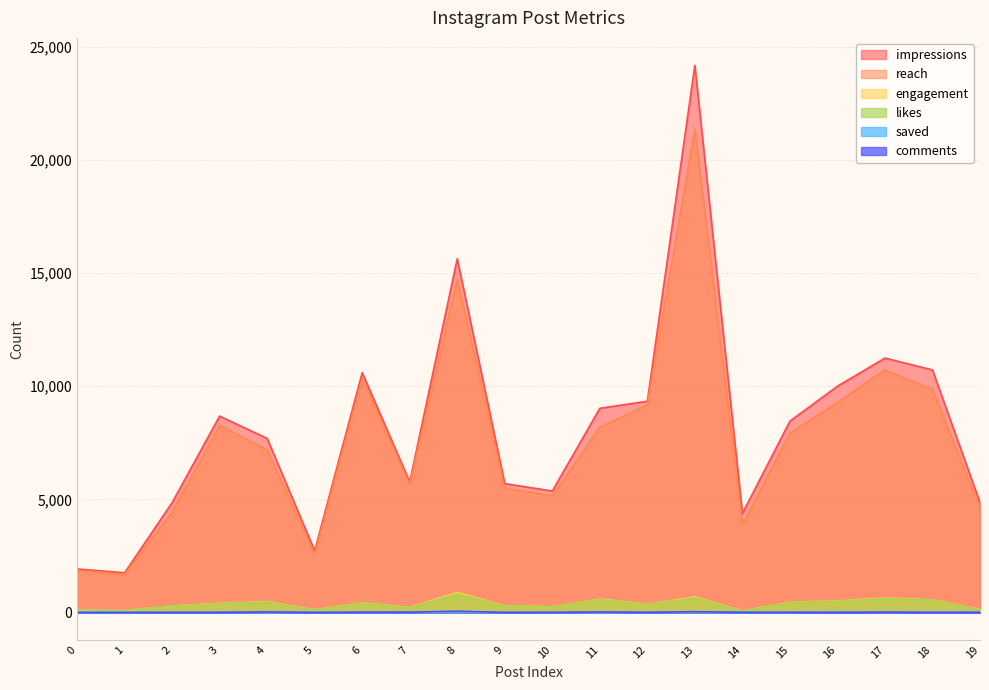

The impressions series shows 2780 at 7. True or false?

False